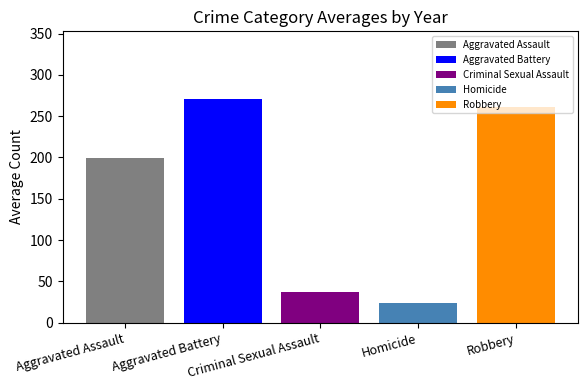

What is the greatest value displayed?

271.3